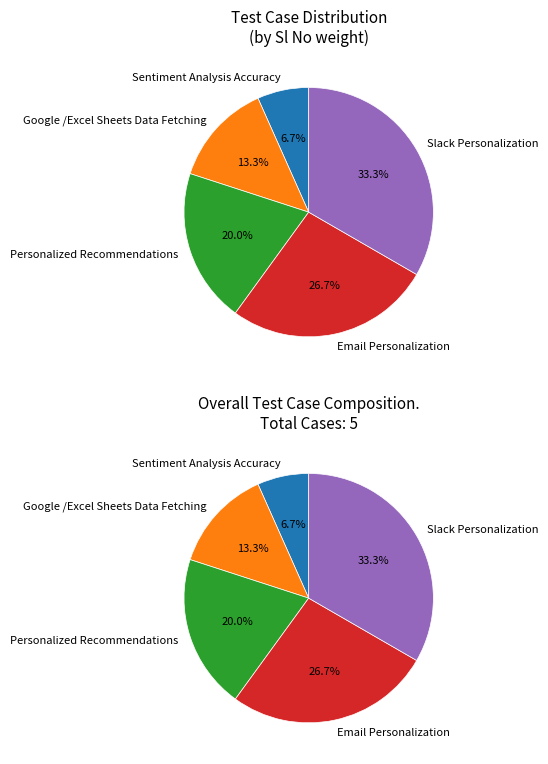

Which category has the smallest portion of the pie?

Sentiment Analysis Accuracy